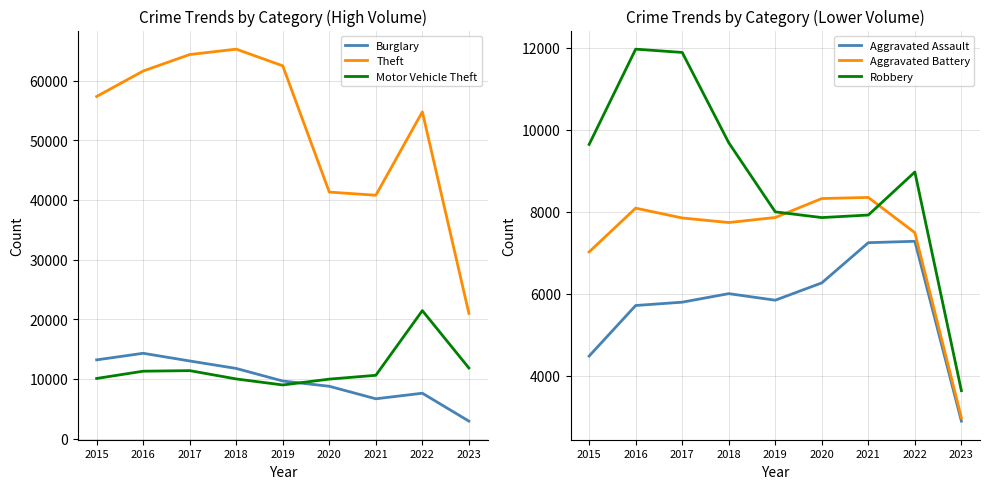

What is the spread (max minus min) of values at 2023?

18088